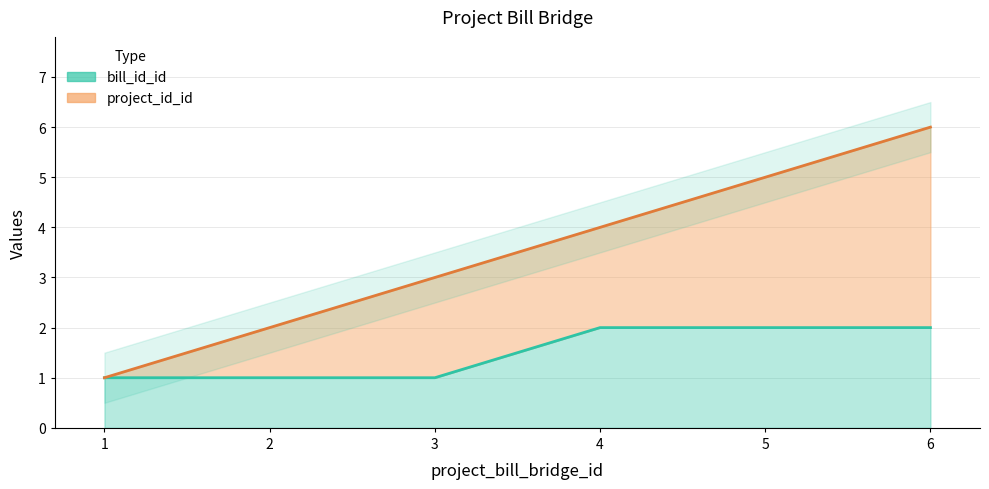

How many values in the project_id_id series exceed 4?

2